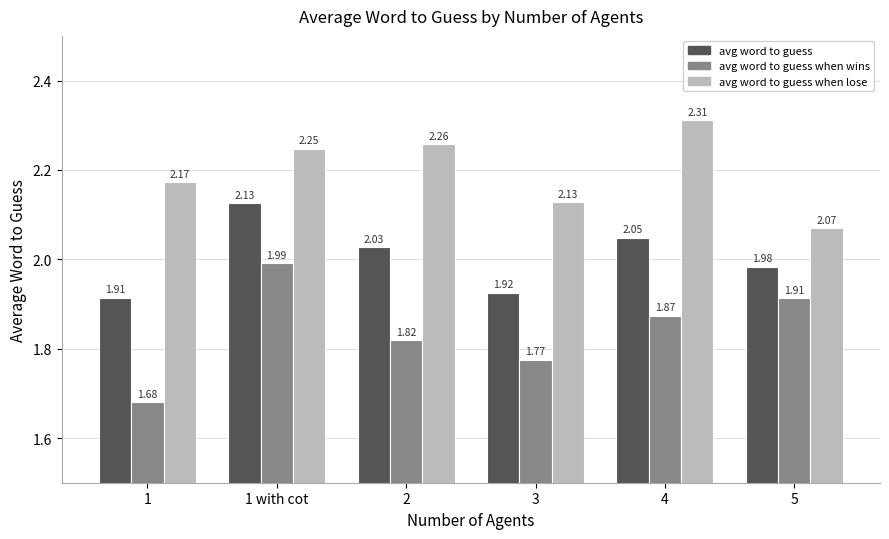

What is the label of the 6th bar from the left?

5